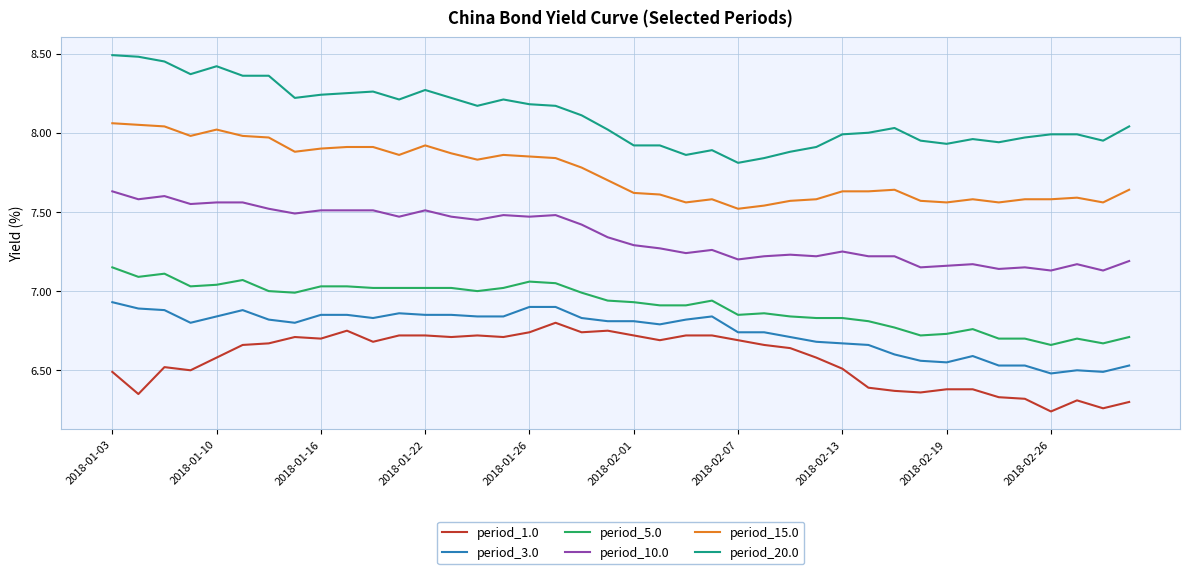

What is the difference between the maximum and minimum values in the period_5.0 series?

0.5